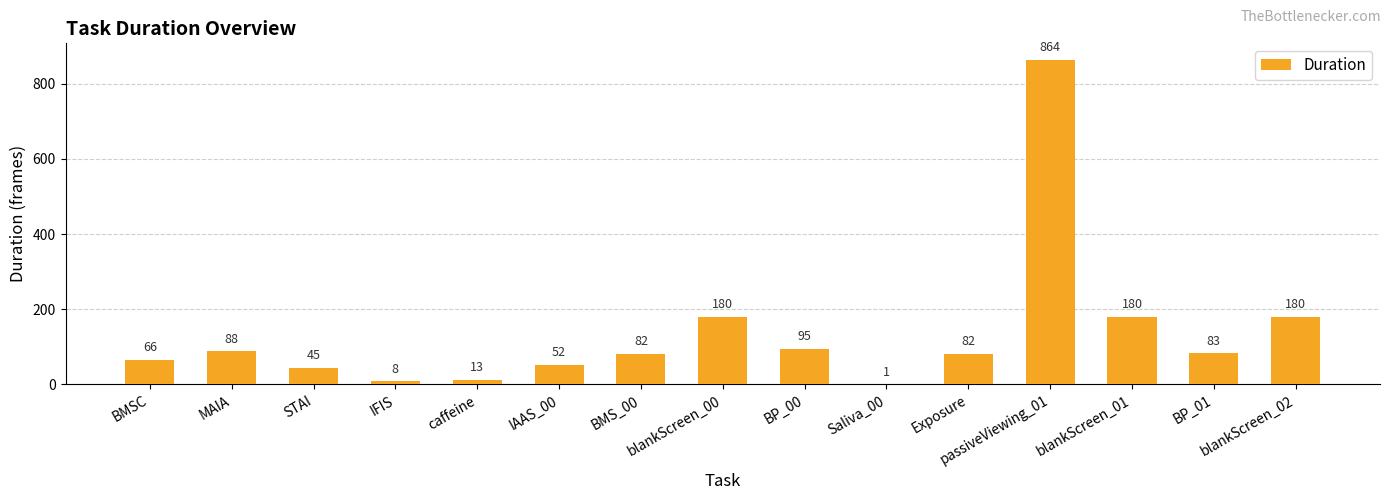

What is the greatest value displayed?

864